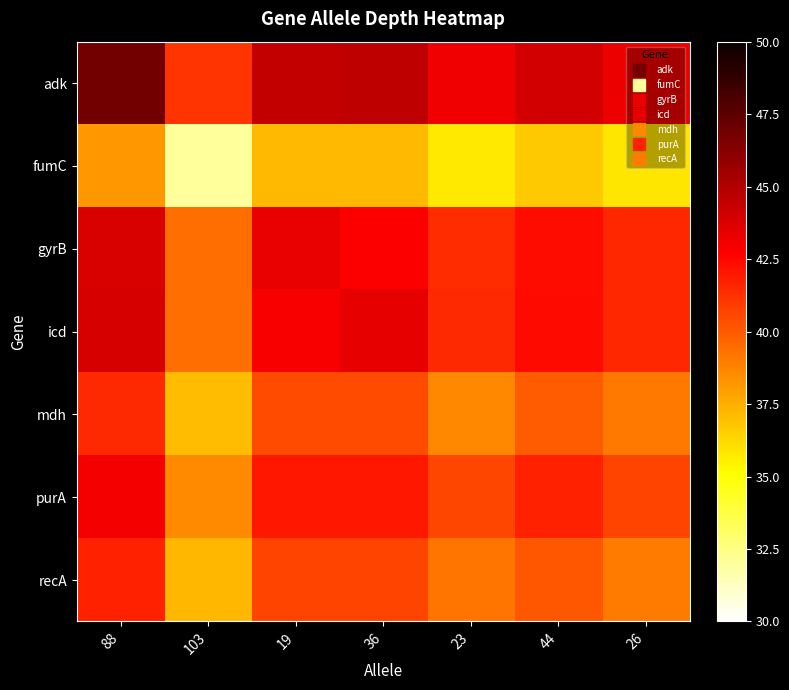

Rank the series by their maximum value, from highest to lowest.

adk, icd, gyrB, purA, recA, mdh, fumC